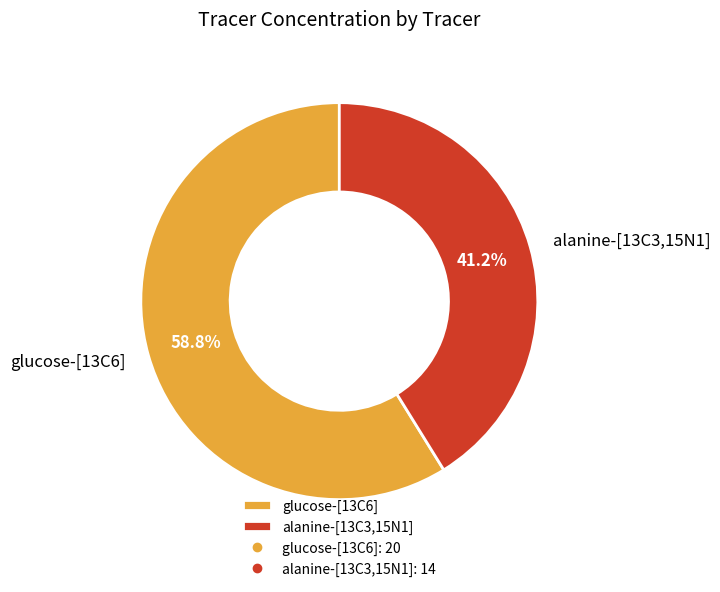

Which slice is the smallest?

alanine-[13C3,15N1]